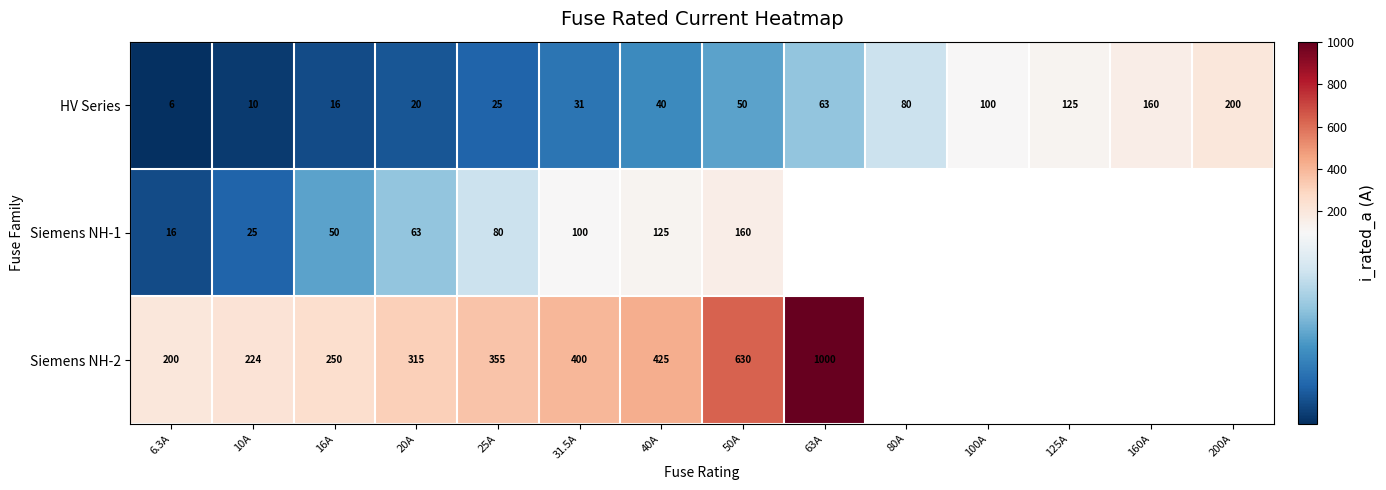

Is the value of Siemens NH-1 at 40A greater than the value of HV Series at 50A?

Yes